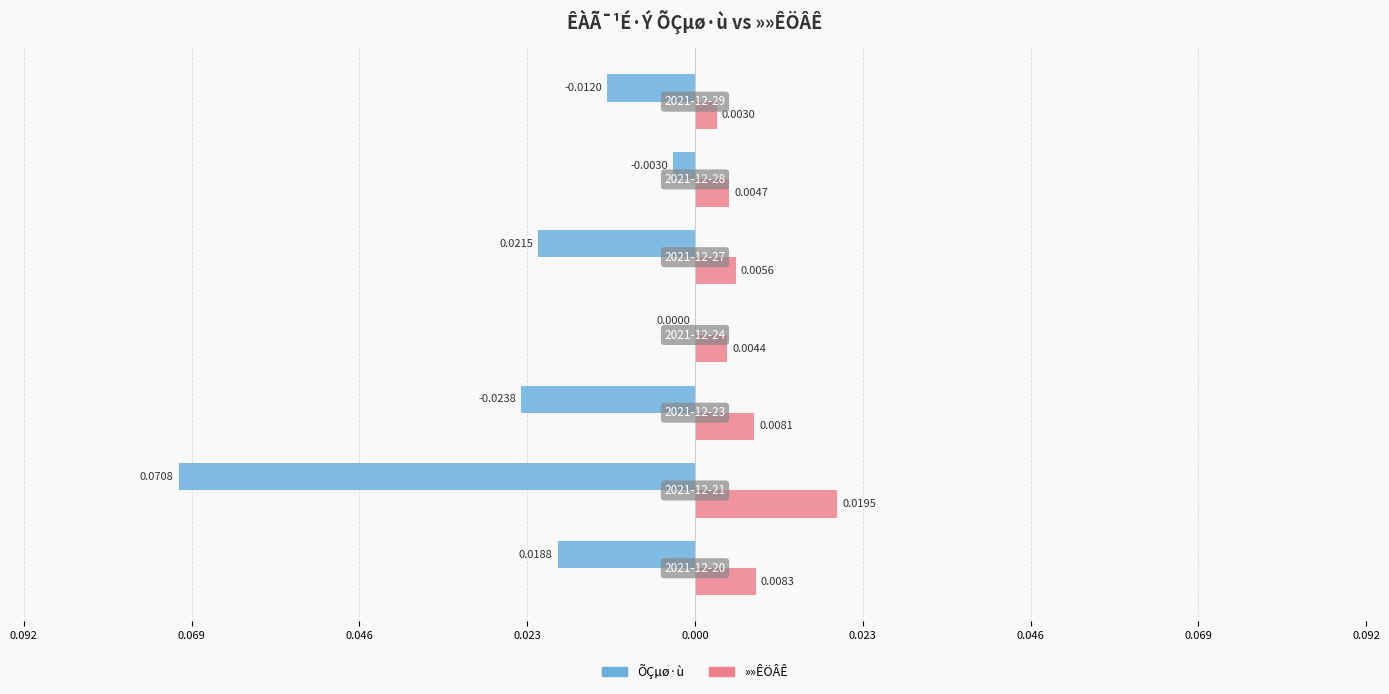

What are all the series names shown in the legend?

ÕÇµø·ù, »»ÊÖÂÊ